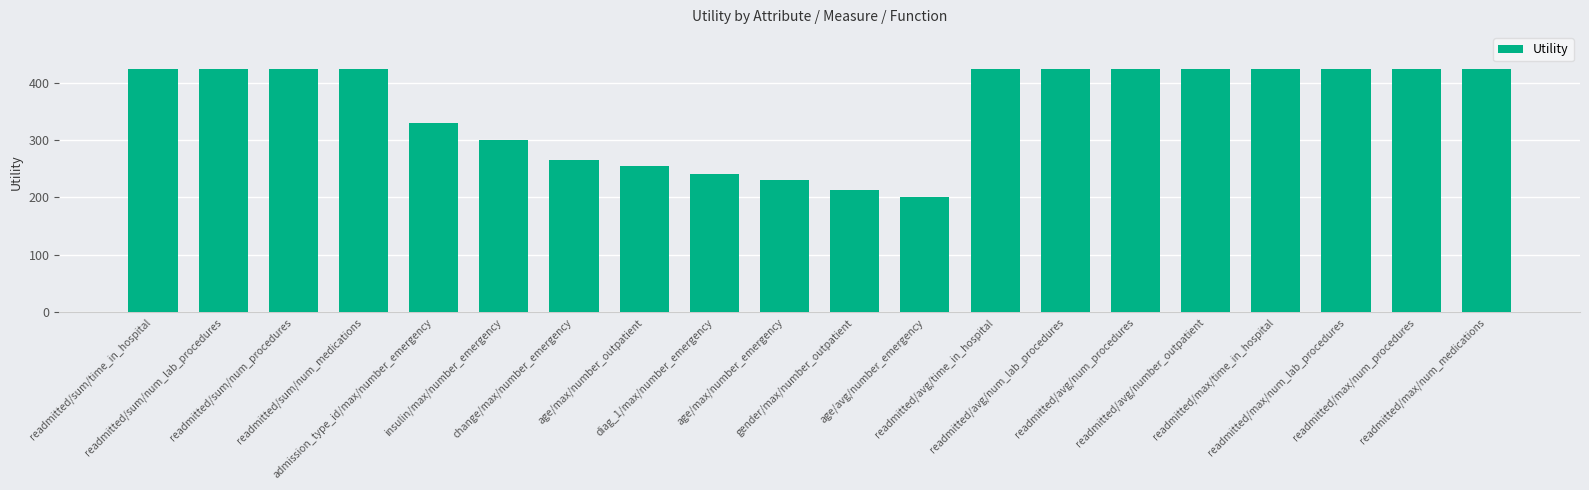

The value at readmitted/avg/time_in_hospital is 720.8. True or false?

False